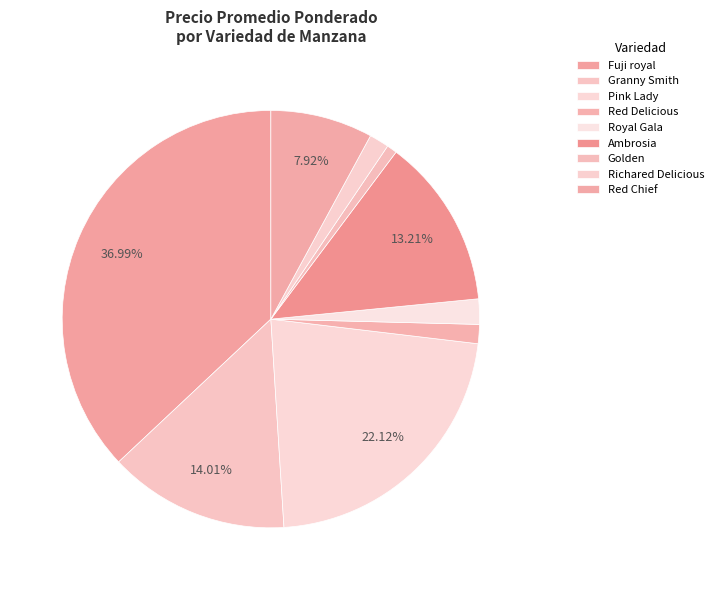

Does Golden account for over 50% of the chart?

No